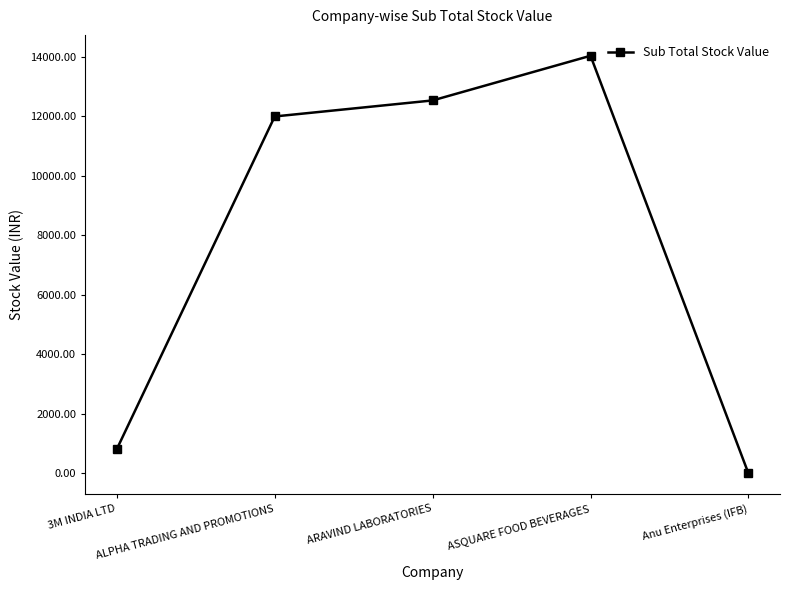

Reading left to right, transcribe all the data shown in this chart.

816.4	11996.5	12535.0	14036.2	0.0